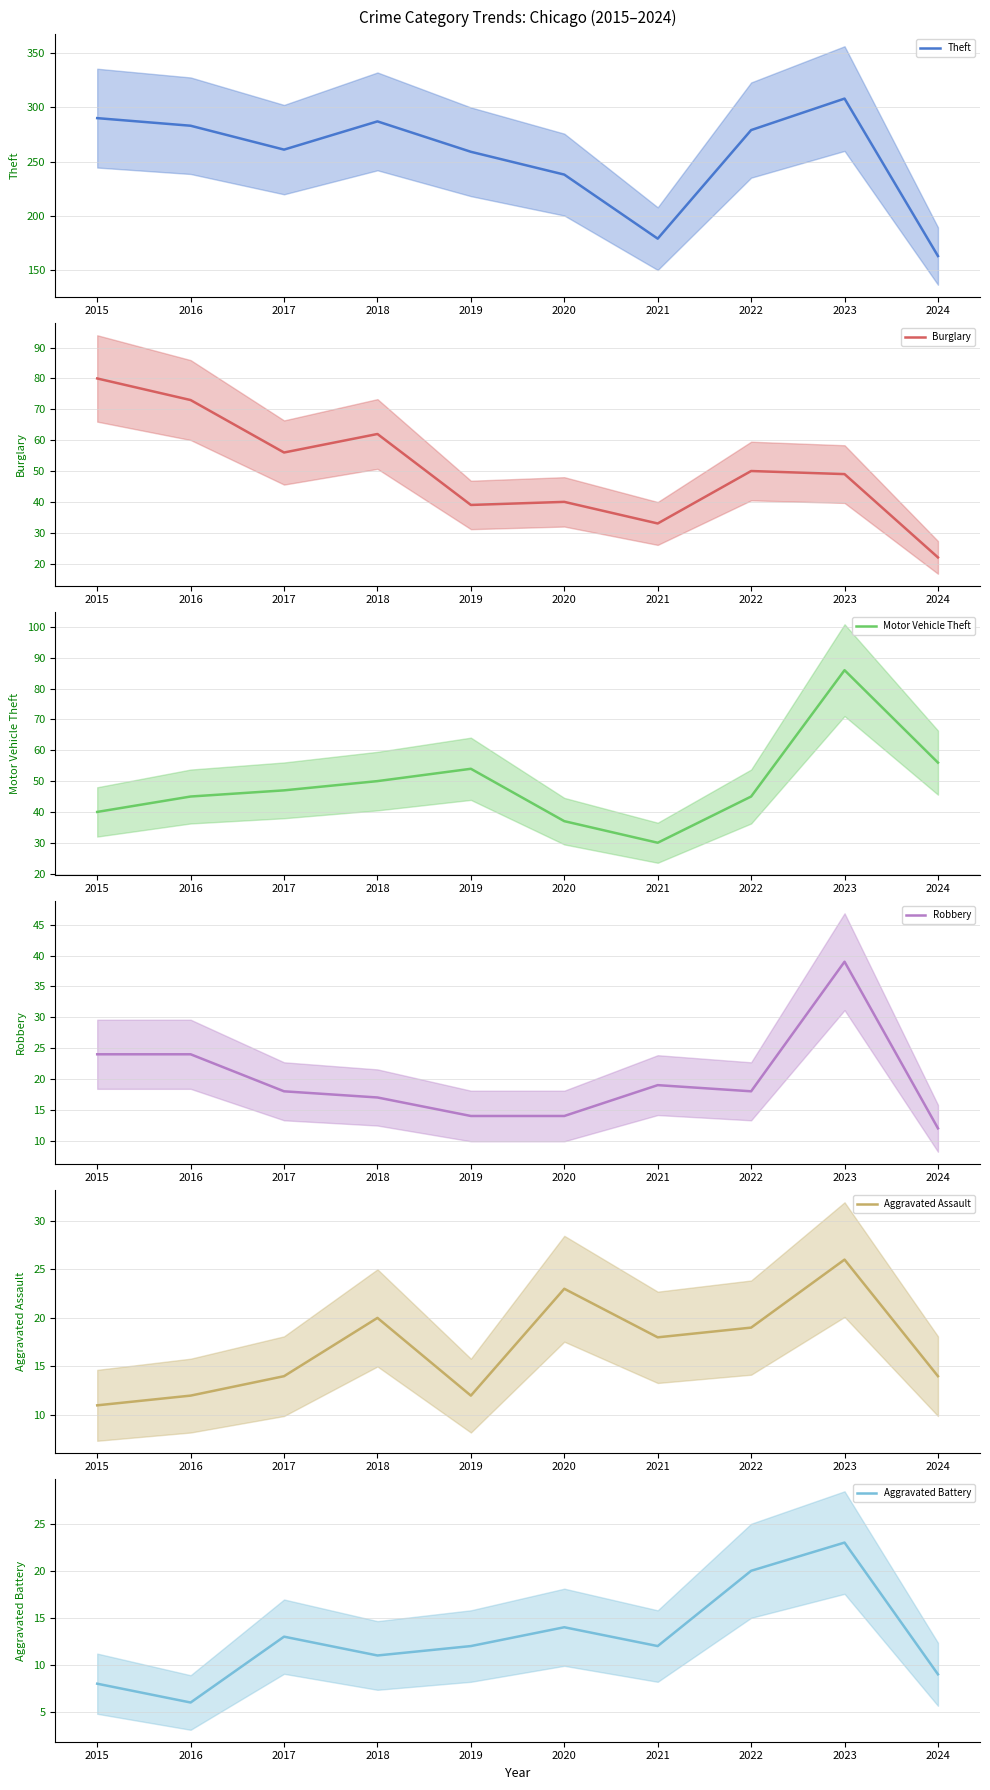

Where is Theft nearest to the value 235?

2020